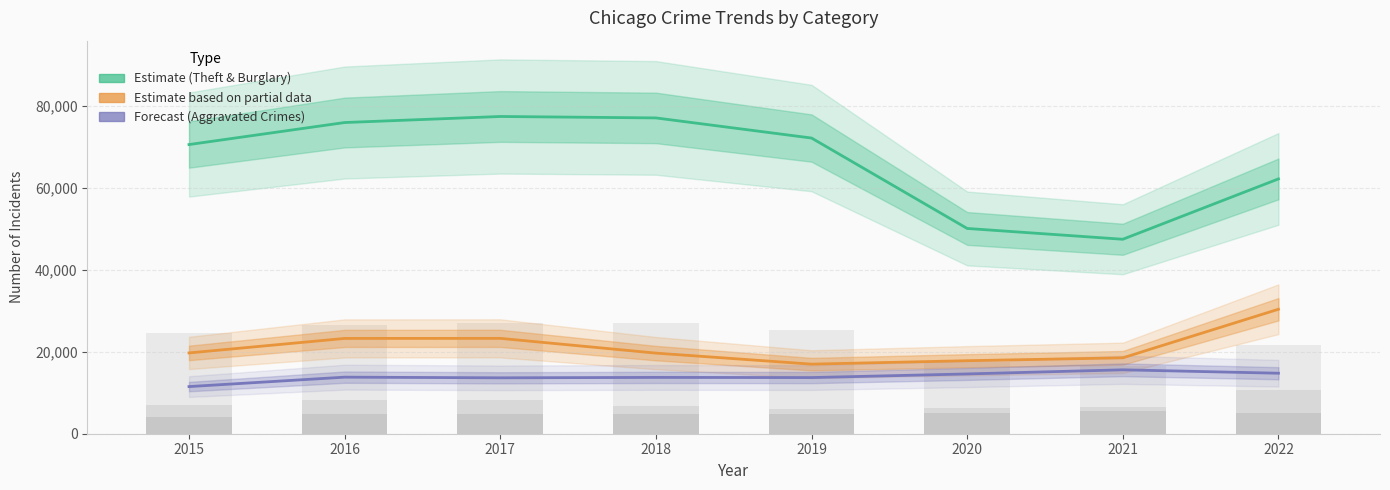

How many distinct data groups are displayed?

3